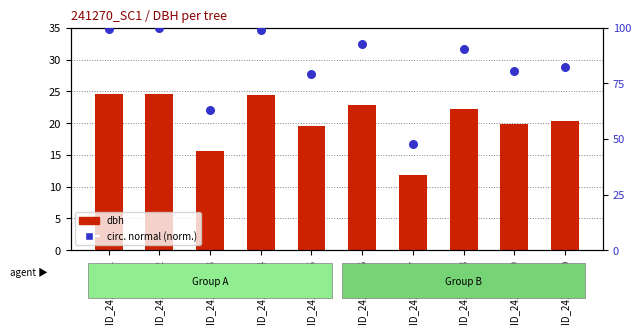

At how many categories does at least one series exceed 30?

10